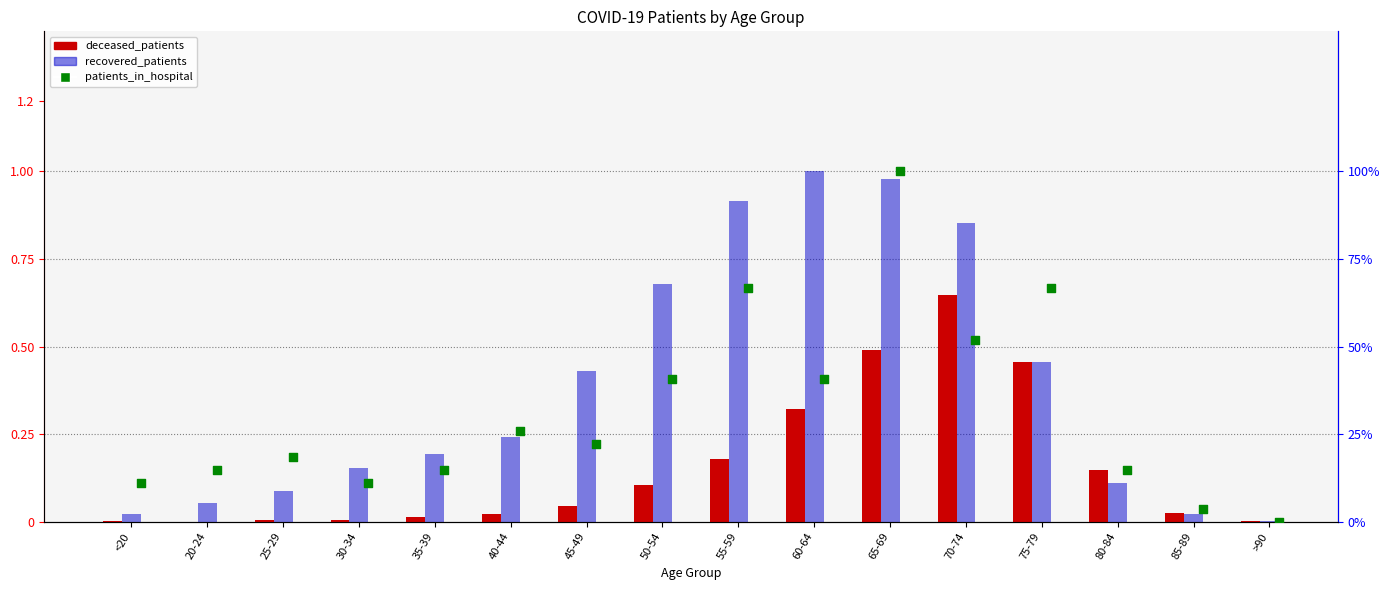

What is the total value across all series at 60-64?

1.7